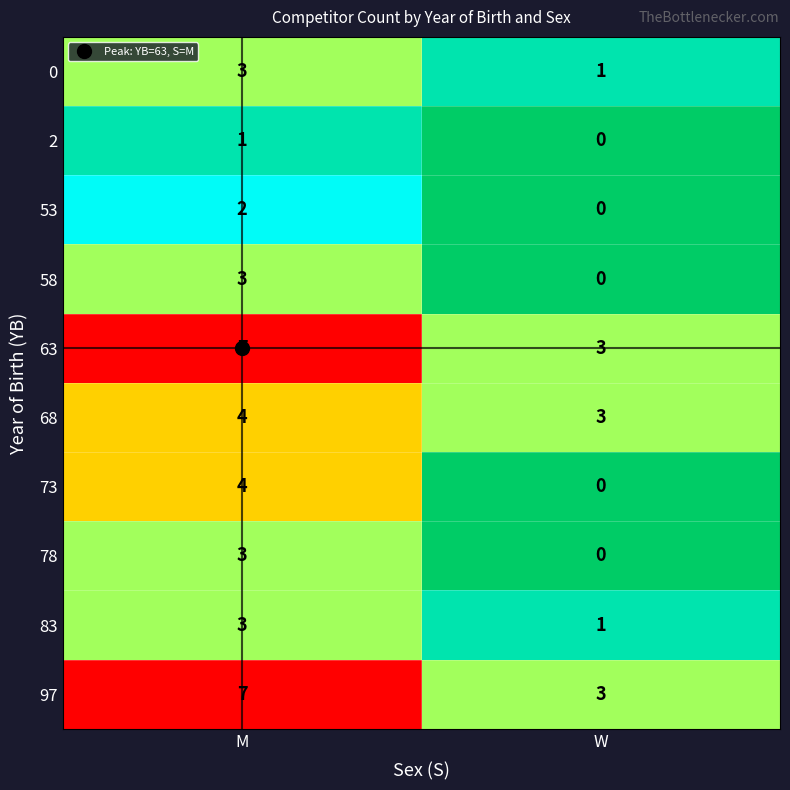

Is it true that 58 equals 0 at W?

True